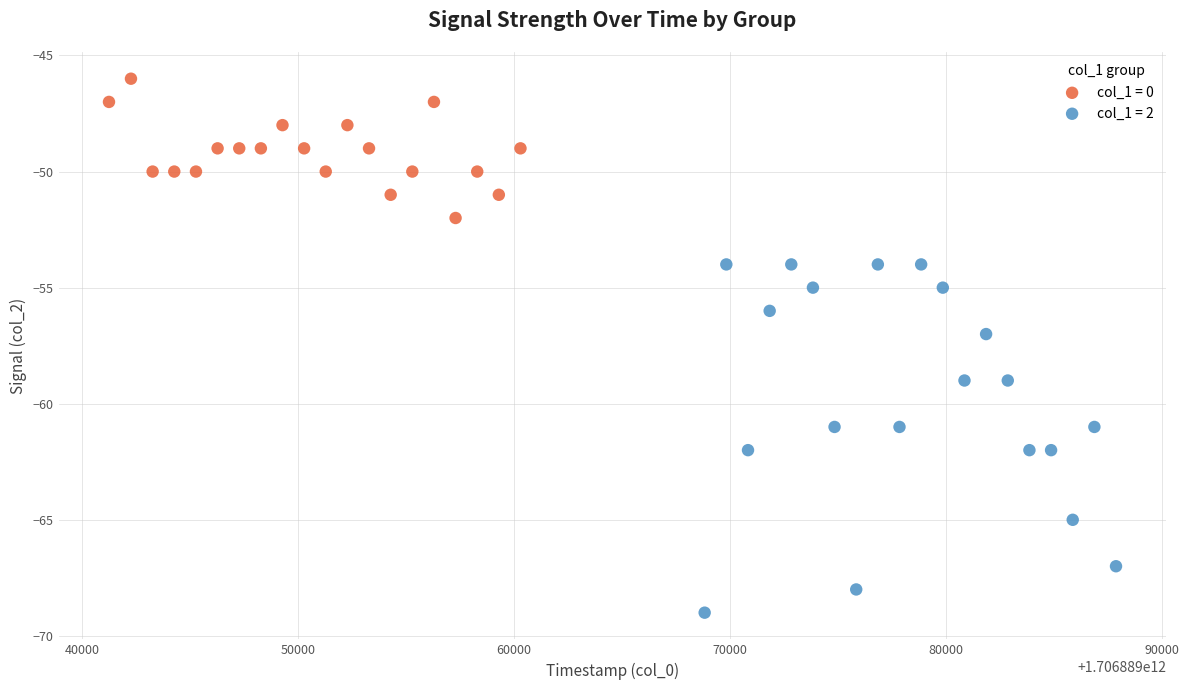

Which series contains the lowest Y value?

col_1 = 2